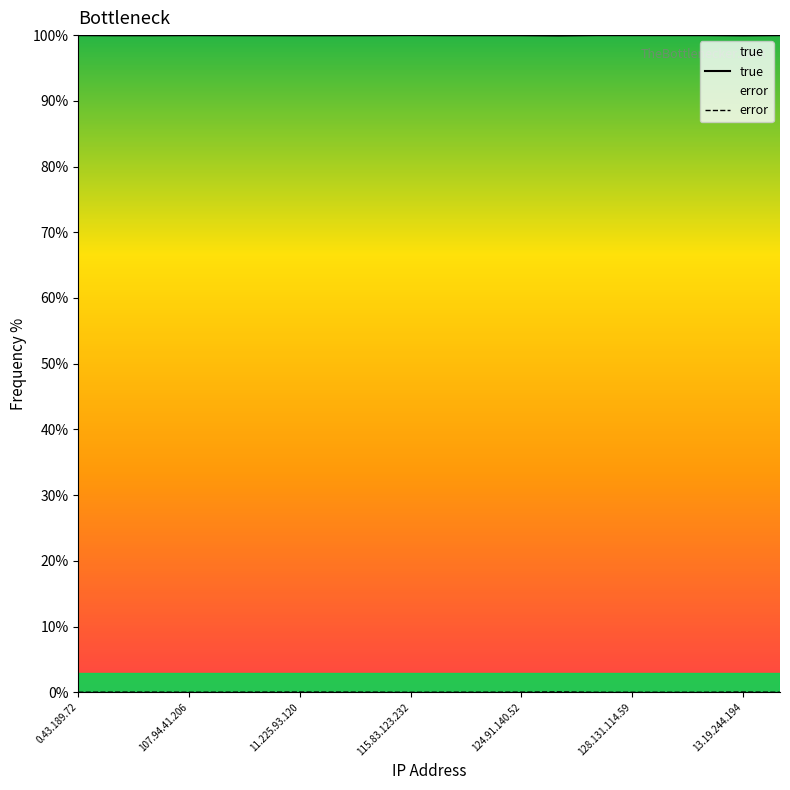

What is the value of the true point at the 2nd from the left?

100.0